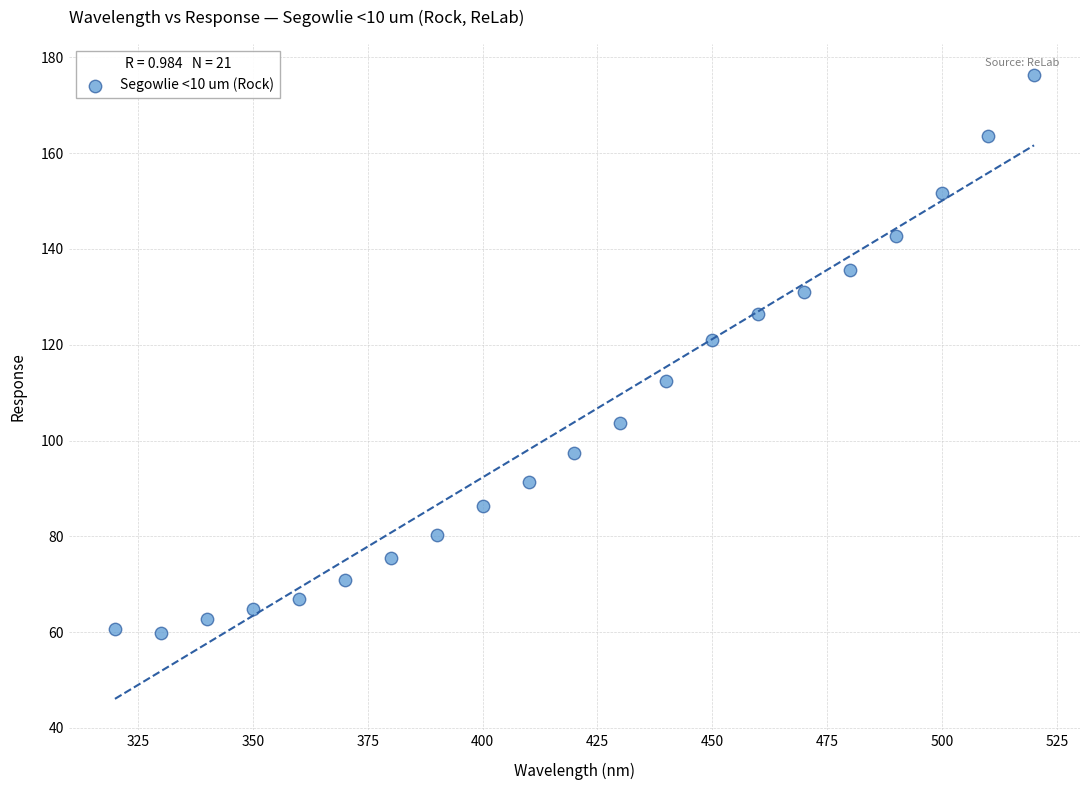

What Y value in the scatter plot is closest to 118?

121.1